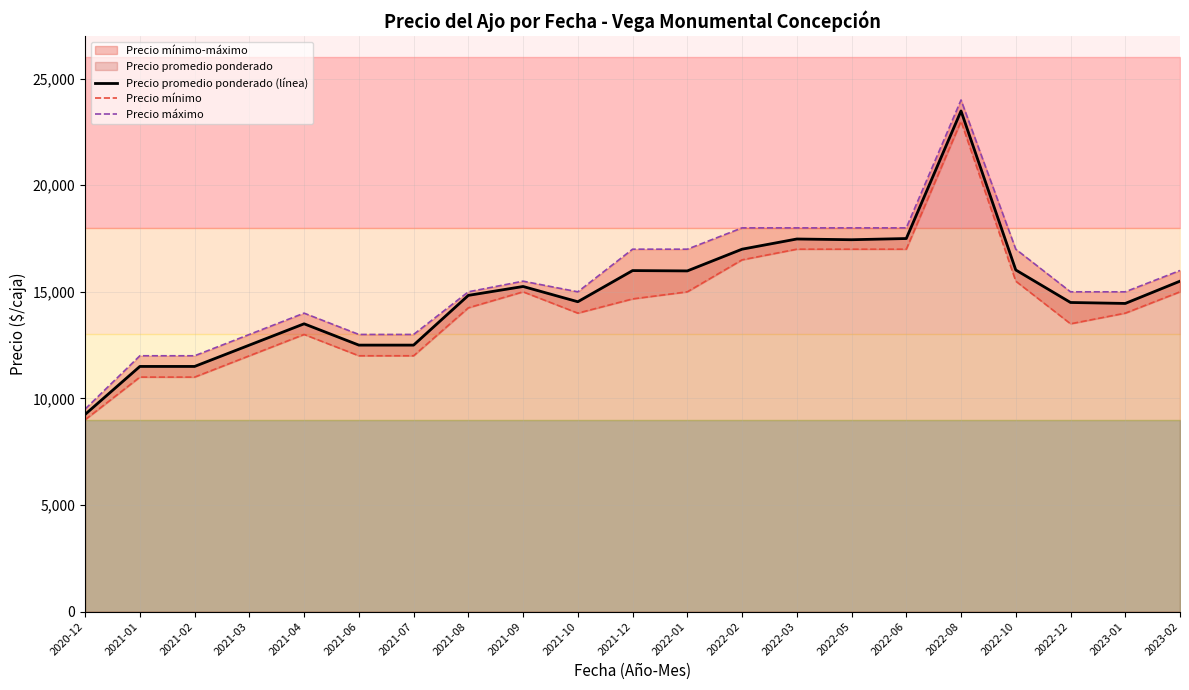

What is the sum of all Precio máximo values?

325000